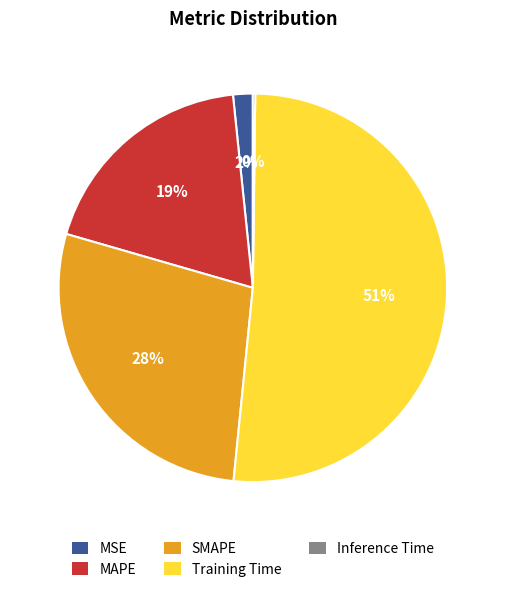

Between MSE and MAPE, which is larger?

MAPE